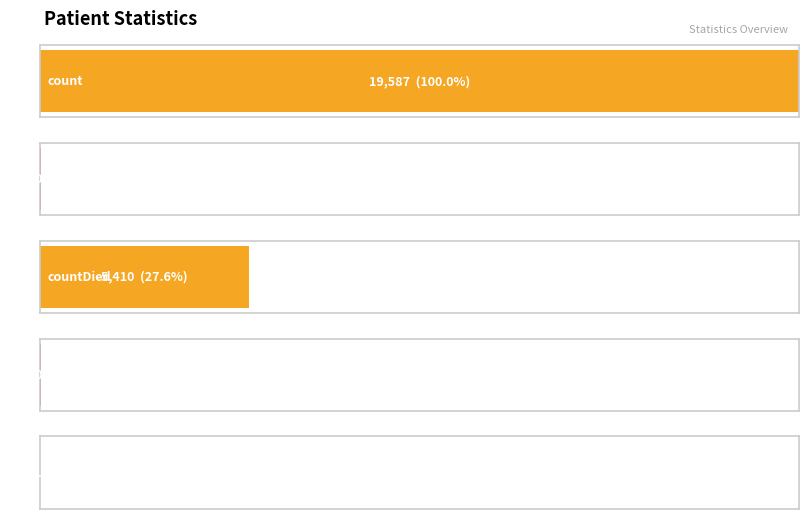

List the labels in order of value, largest first.

count, countDied, countCurrent, countDistinctHospno, countCurrentSuspected